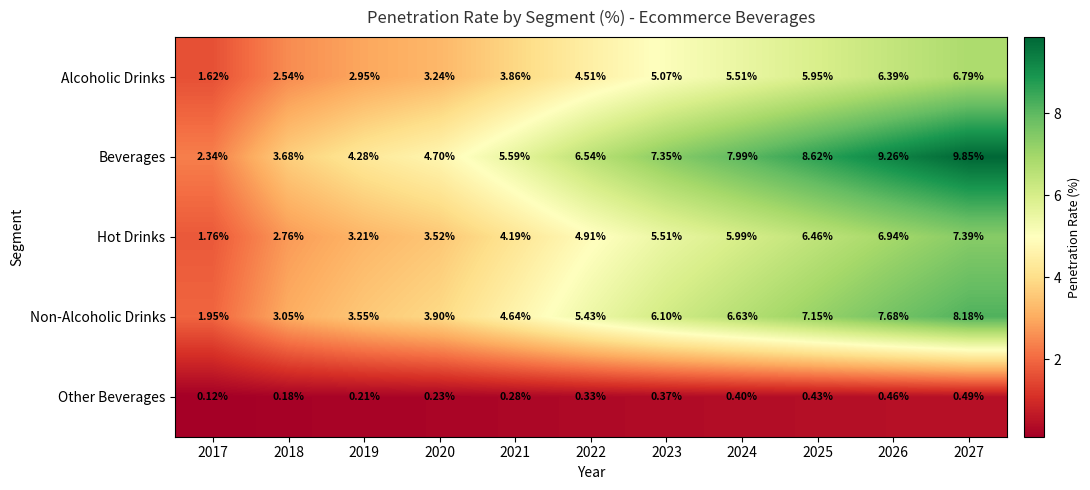

At 2019, list the series in order from largest to smallest.

Beverages, Non-Alcoholic Drinks, Hot Drinks, Alcoholic Drinks, Other Beverages